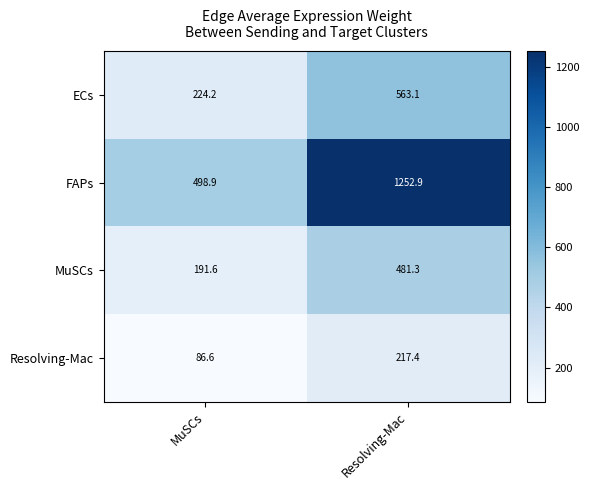

What is the average value of the Resolving-Mac series?

152.0